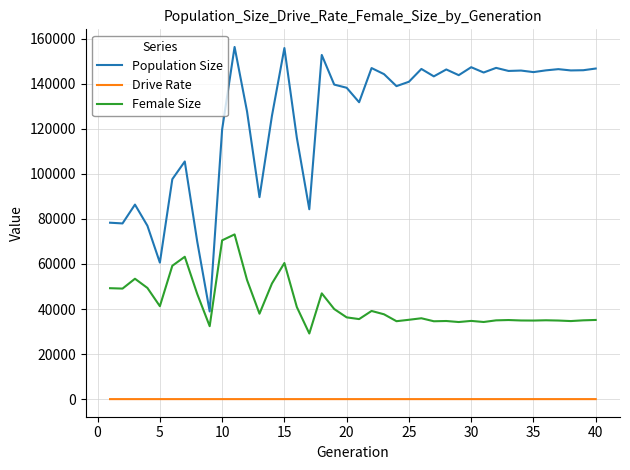

List the series in order of their peak value, lowest first.

Drive Rate, Female Size, Population Size